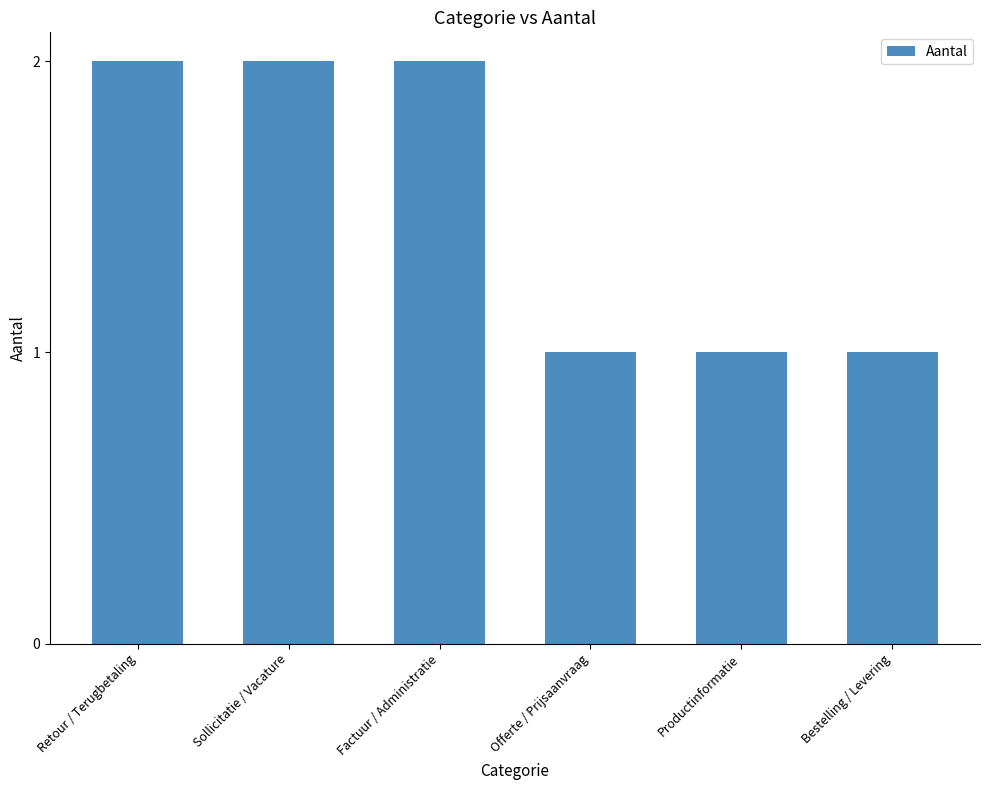

What is the average value?

2